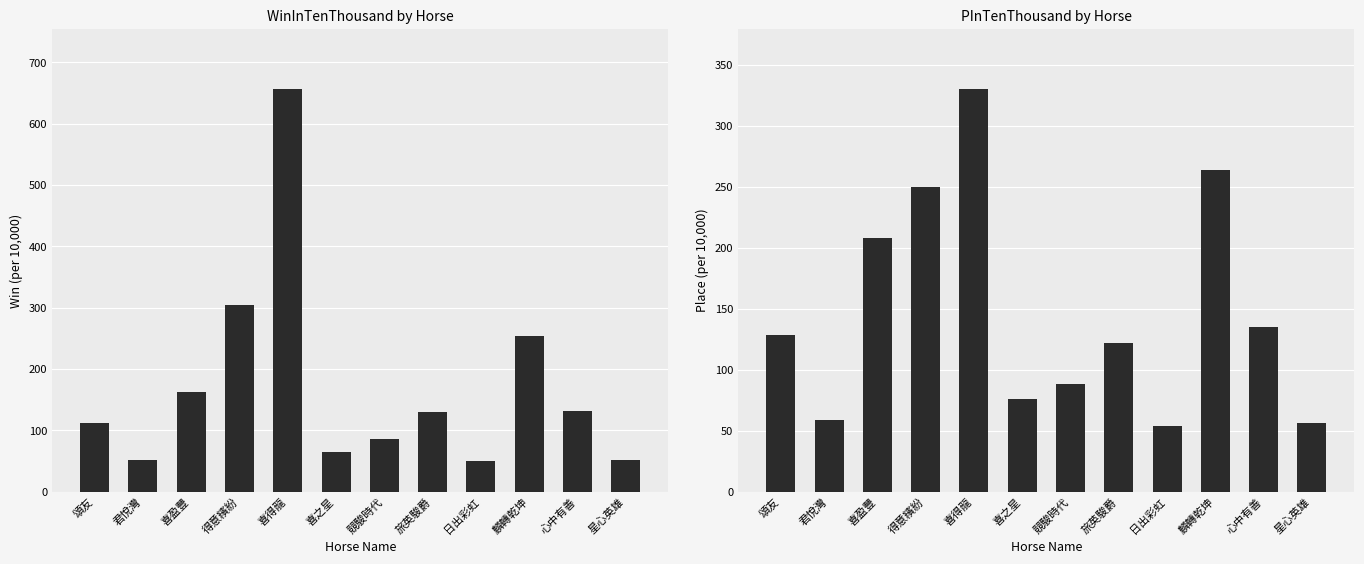

What is the label of the 4th bar from the right?

日出彩虹